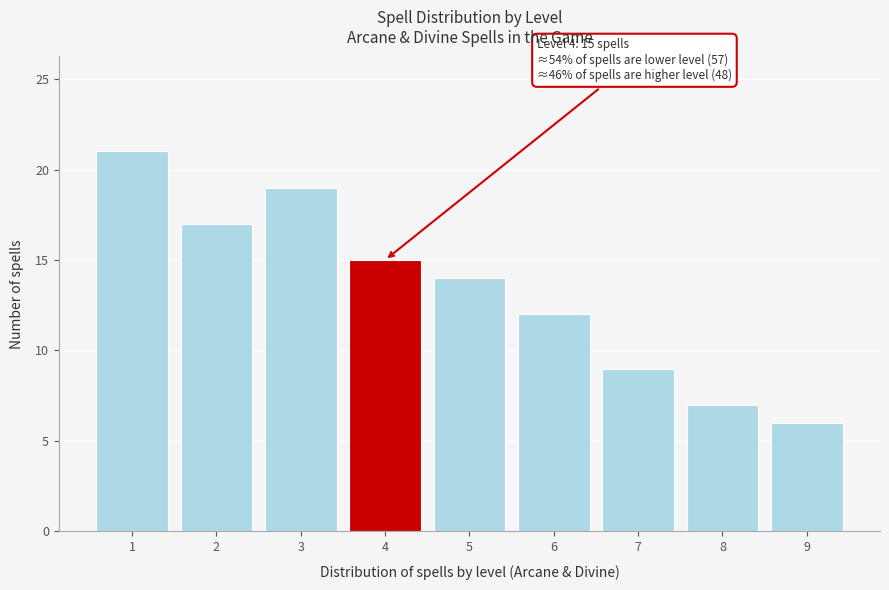

Reading left to right, transcribe all the data shown in this chart.

21	17	19	15	14	12	9	7	6